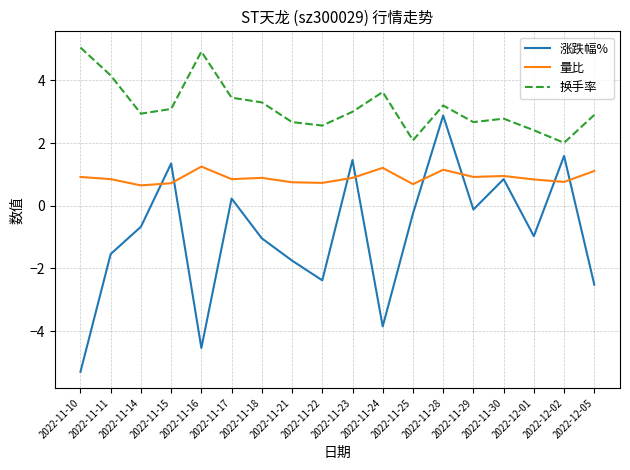

What are all the series names shown in the legend?

涨跌幅%, 量比, 换手率